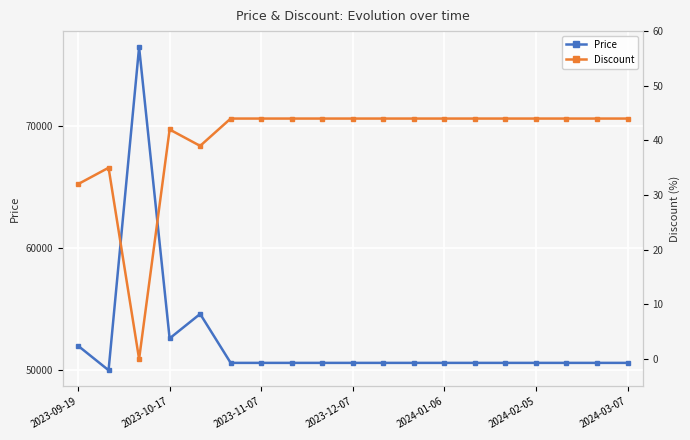

True or false: Price has more than 0 interior local peaks.

True